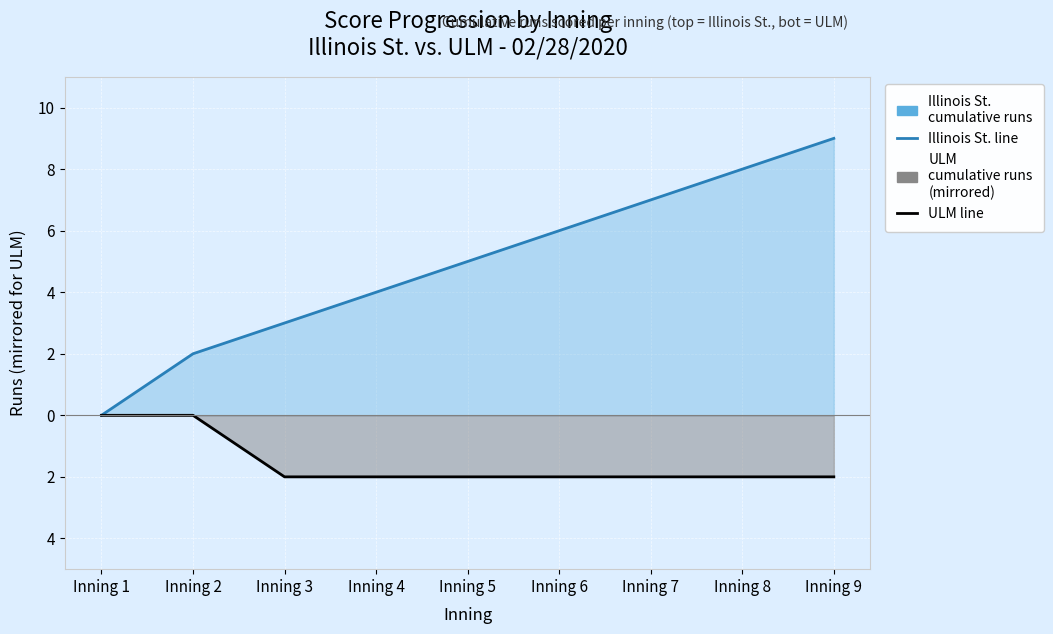

Where is Illinois St. (top) nearest to the value 4?

Inning 4